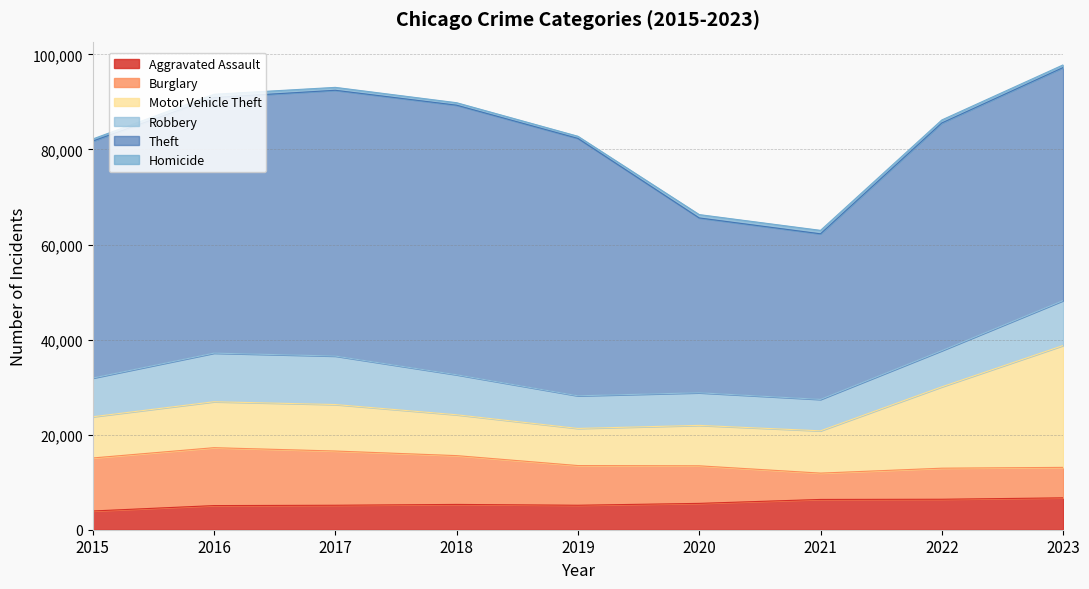

Reading right to left, transcribe all the data shown in this chart.

Aggravated Assault: 2023=6705	2022=6410	2021=6370	2020=5542	2019=5148	2018=5322	2017=5147	2016=5077	2015=3940
Burglary: 2023=6412	2022=6534	2021=5539	2020=7902	2019=8350	2018=10267	2017=11409	2016=12182	2015=11154
Motor Vehicle Theft: 2023=25642	2022=17122	2021=8897	2020=8509	2019=7811	2018=8595	2017=9782	2016=9668	2015=8669
Robbery: 2023=9447	2022=7609	2021=6609	2020=6861	2019=6866	2018=8420	2017=10201	2016=10226	2015=8134
Theft: 2023=49034	2022=47904	2021=34843	2020=36782	2019=54156	2018=56715	2017=55915	2016=53776	2015=49859
Homicide: 2023=558	2022=632	2021=724	2020=703	2019=448	2018=519	2017=612	2016=684	2015=441